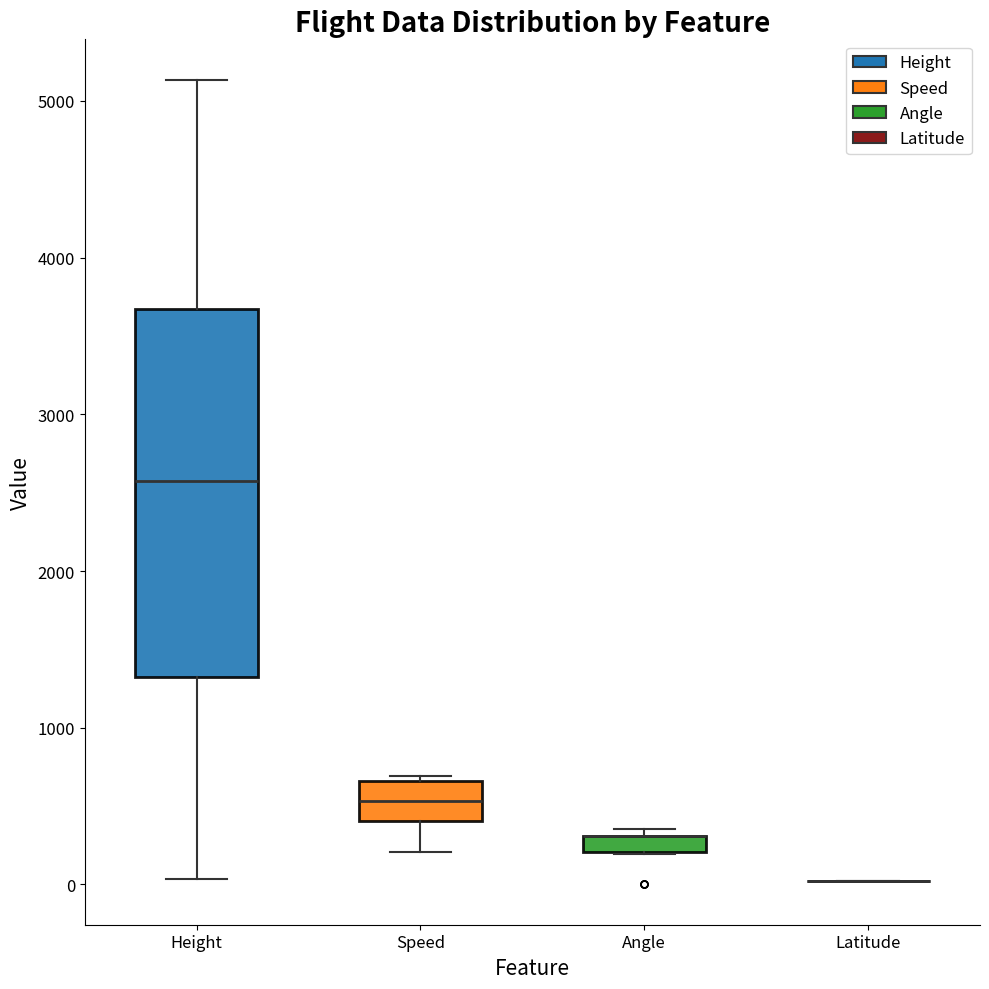

Where does the median line of the box for Height sit on the y-axis? The values are not printed on the chart, so give them approximately, as read against the axis.

2600